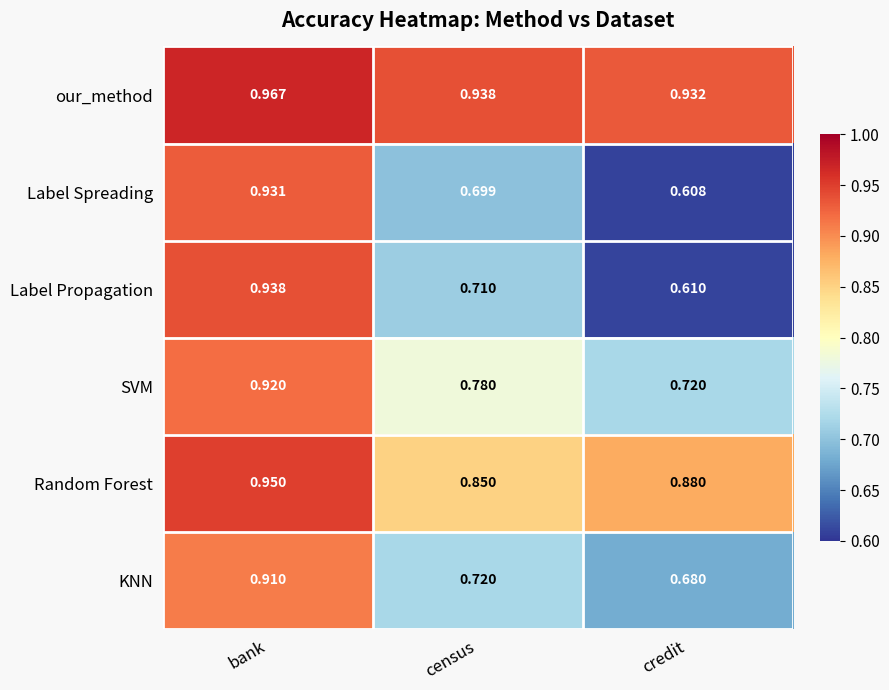

Rank the series at census from lowest to highest value.

Label Spreading, Label Propagation, KNN, SVM, Random Forest, our_method